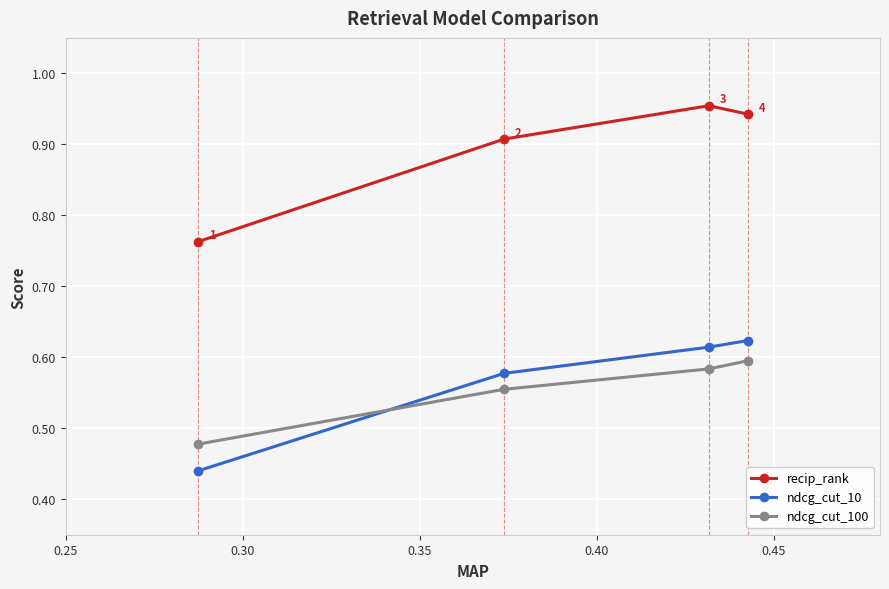

Which series ends up on top after the final intersection of ndcg_cut_100 and ndcg_cut_10?

ndcg_cut_10